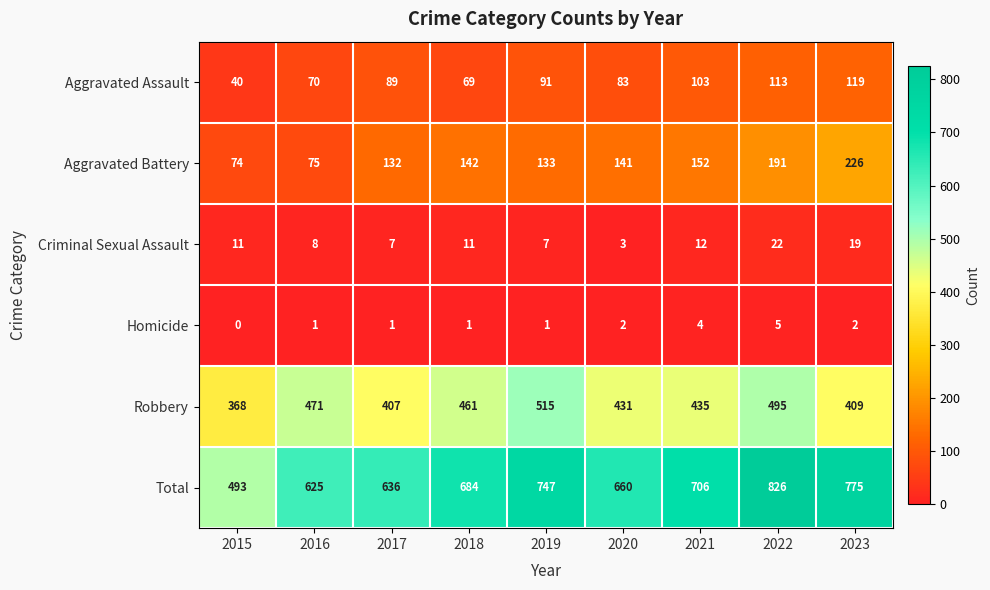

Between 2016 and 2019, which series saw the biggest shift?

Total